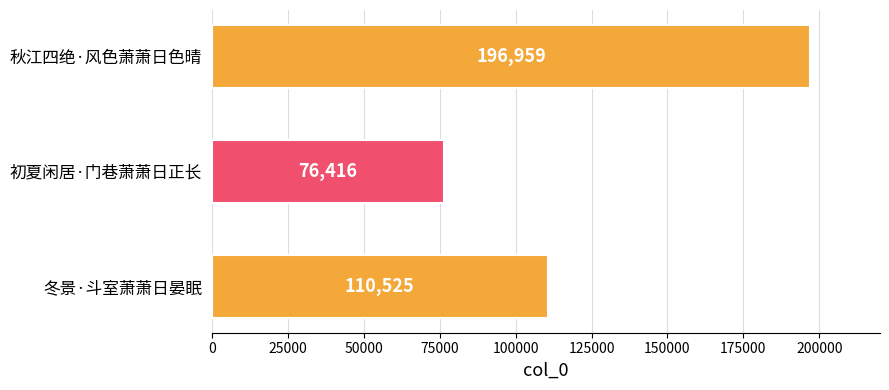

Is it true that the value at 初夏闲居·门巷萧萧日正长 is 76416?

True